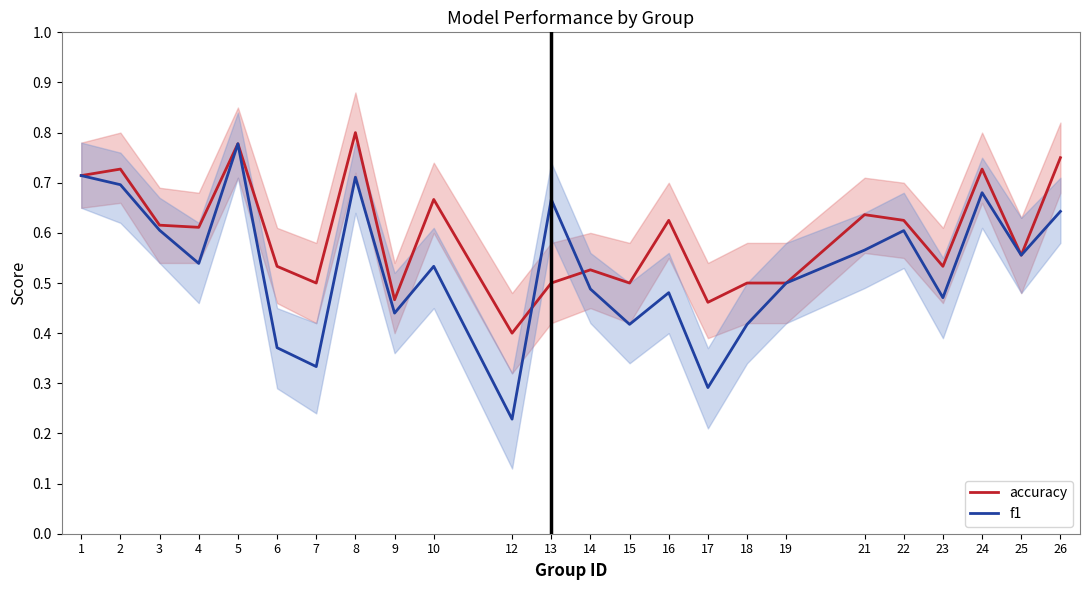

What is the approximate value of accuracy at 5?

0.8